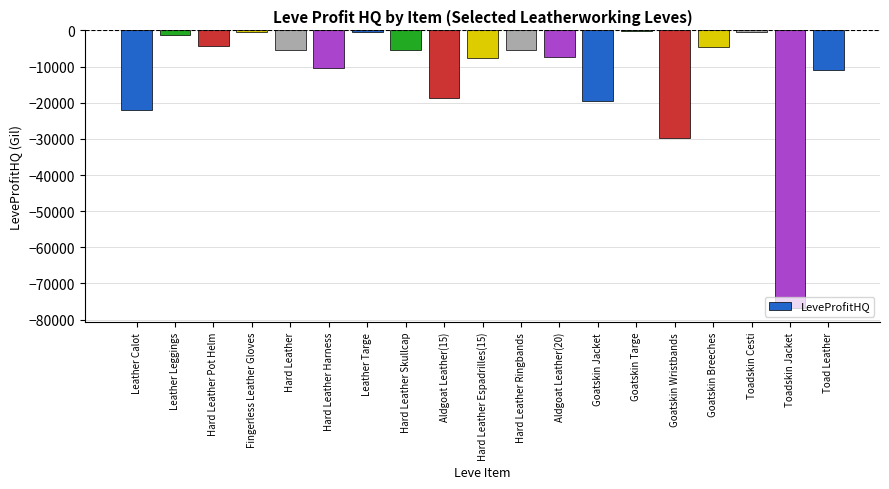

Where is the data nearest to the value -38483?

Goatskin Wristbands